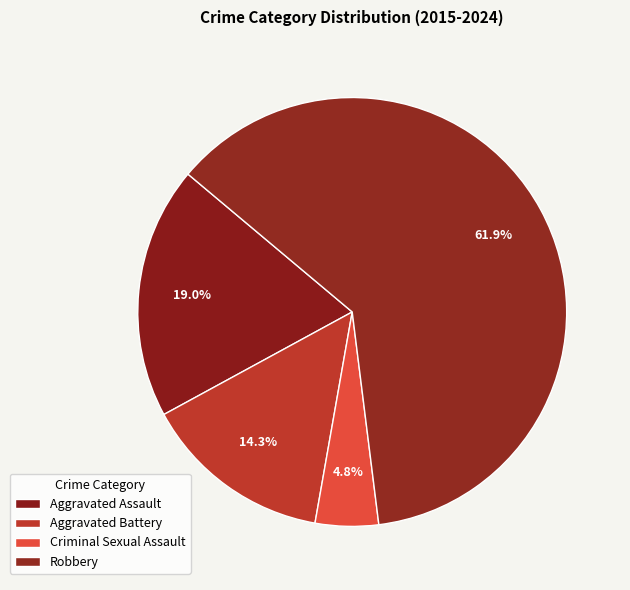

What is the smallest slice in the pie chart?

Criminal Sexual Assault